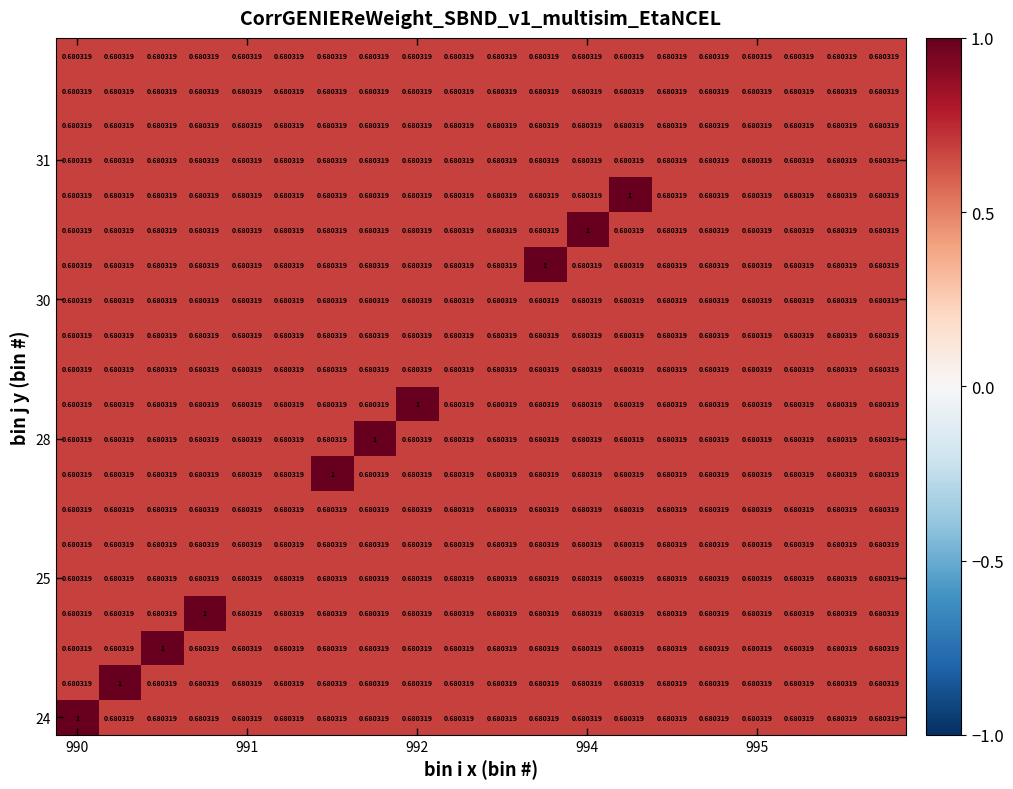

How many series are shown in this chart?

20